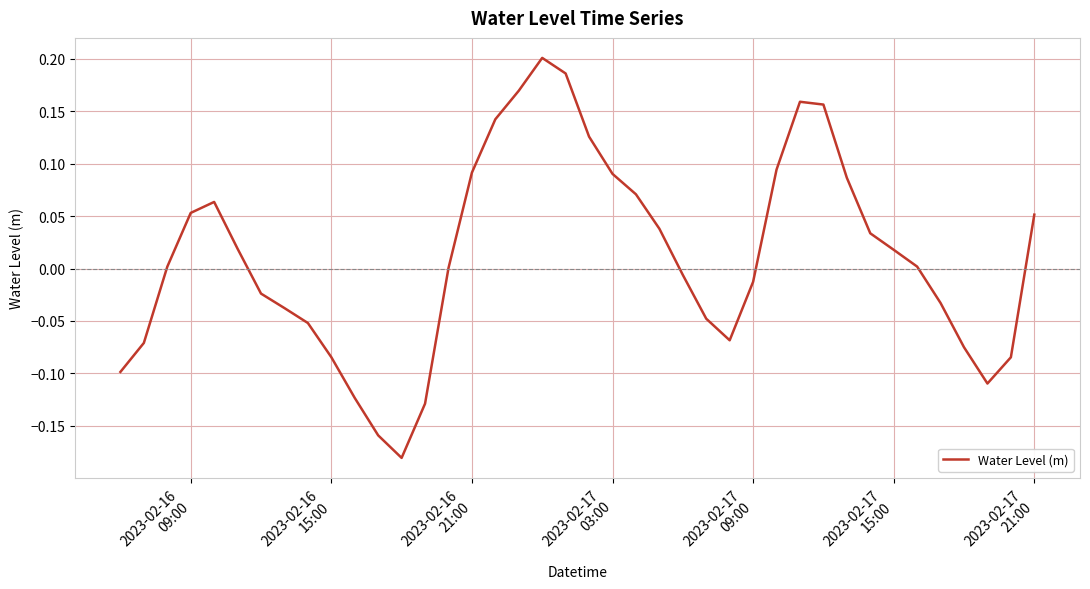

What is the difference between the maximum and minimum values?

0.4